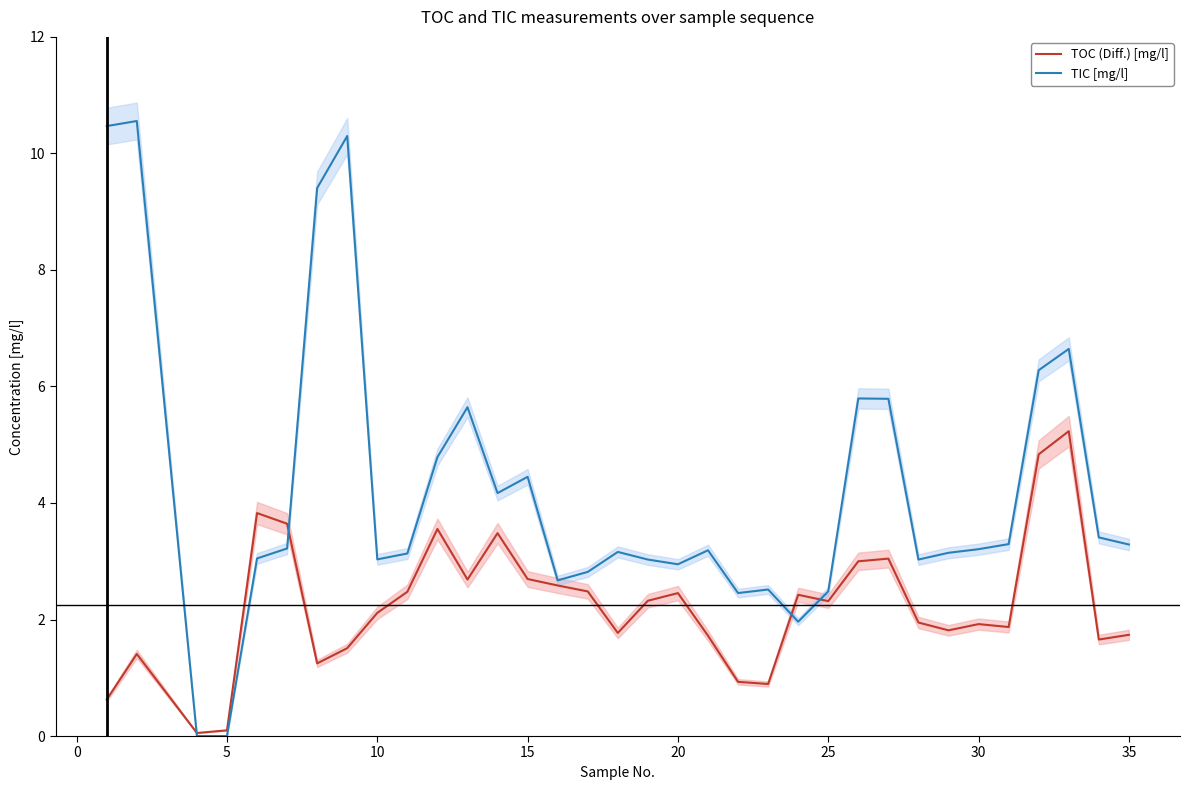

What is the maximum value for TOC (Diff.) [mg/l]?

5.2